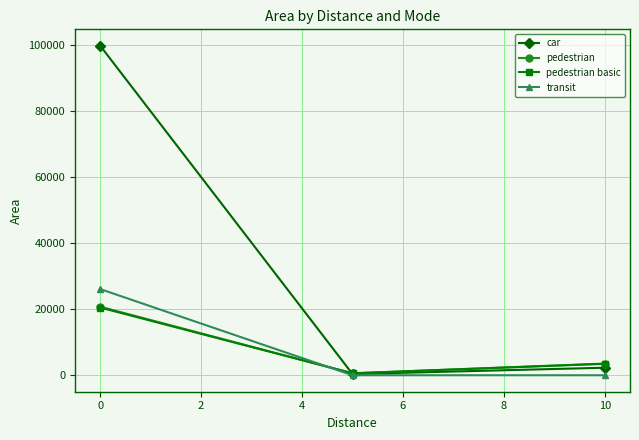

What is the highest value of the pedestrian series?

20755.0